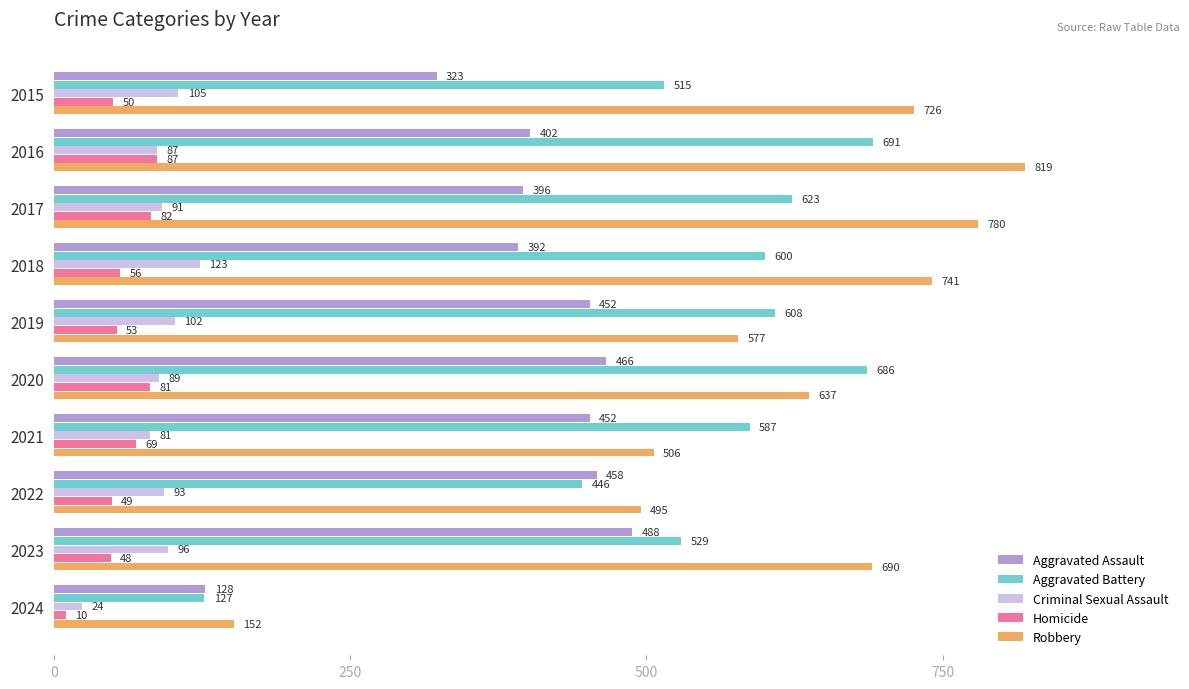

What is the maximum value shown in the chart?

819